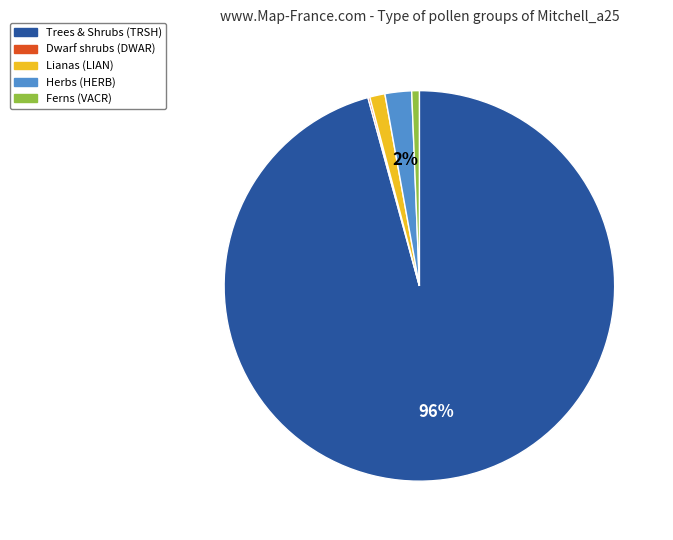

To the nearest percent, what is the average slice percentage?

20%